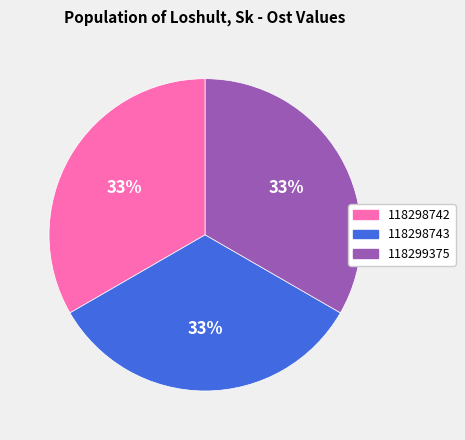

How many segments does this pie chart have?

3